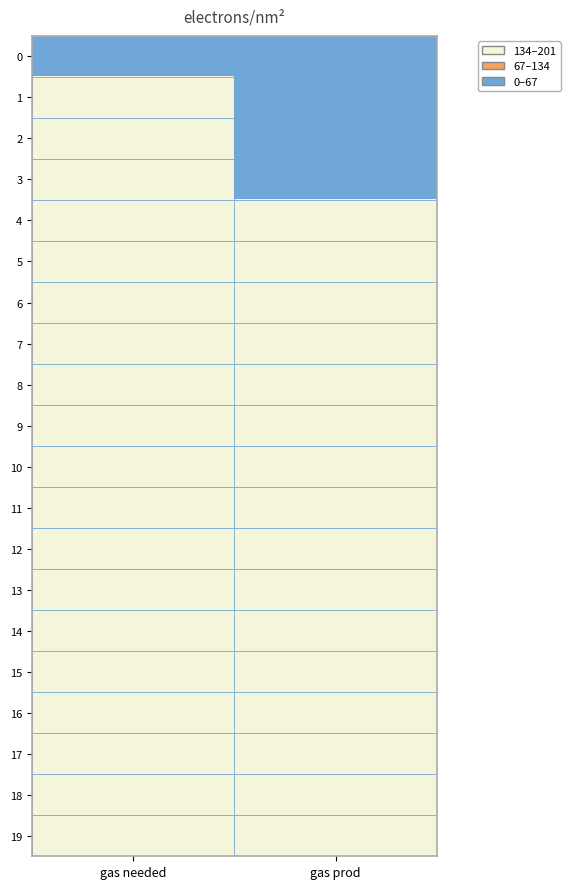

List the series in order of their peak value, lowest first.

0, 1, 3, 2, 10, 11, 12, 9, 13, 7, 8, 14, 15, 4, 16, 6, 5, 17, 18, 19